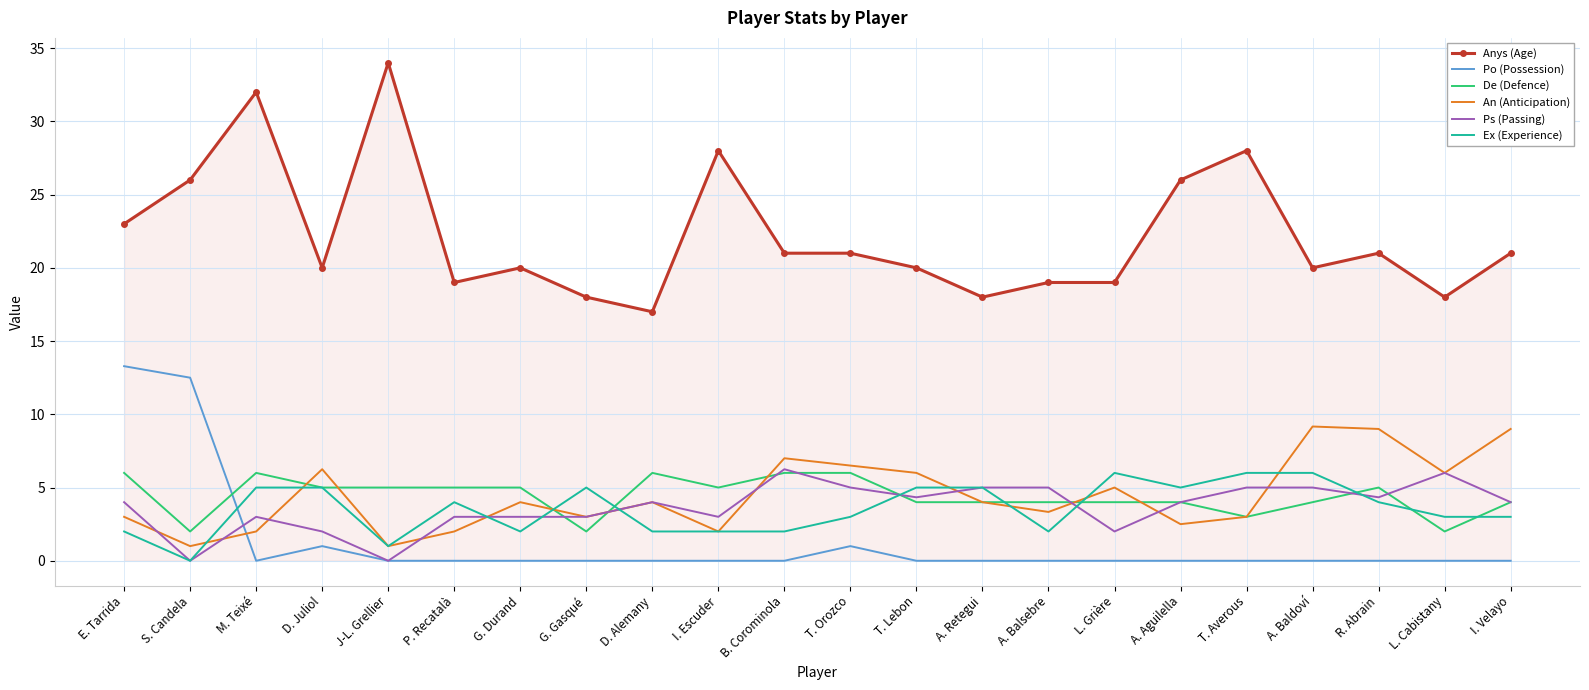

Where is the first local minimum for Po (Possession)?

M. Teixé